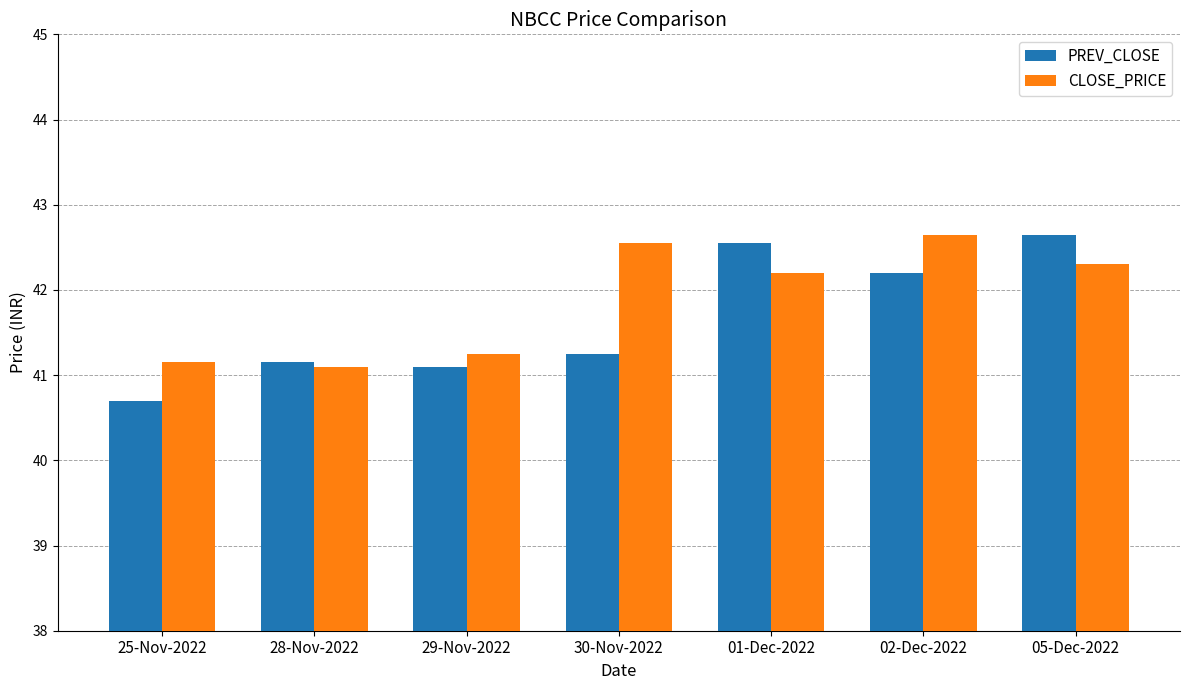

How many bars are there in total?

14